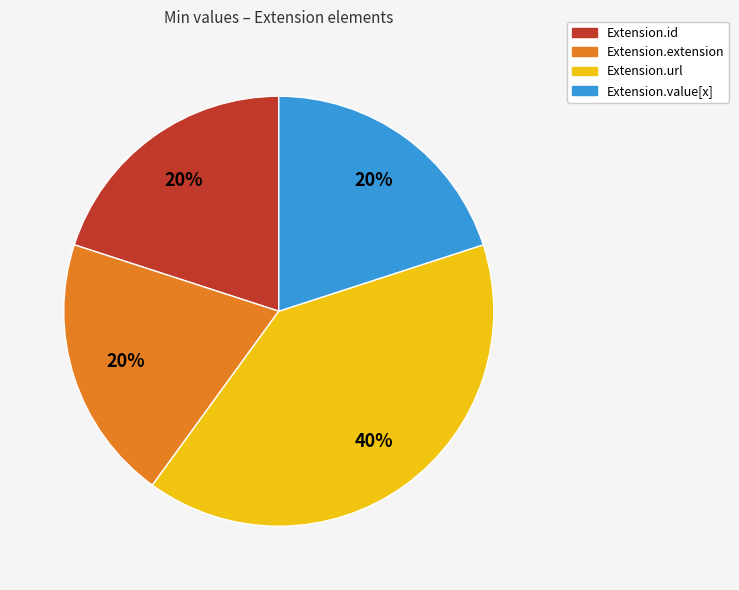

True or false: Extension.url accounts for 40% of the total.

True